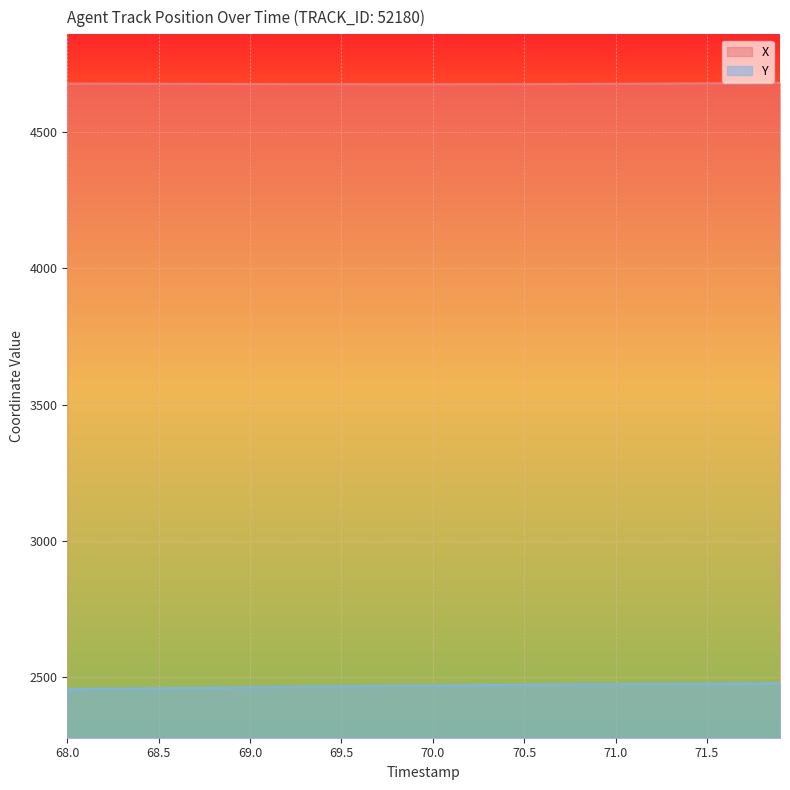

True or false: Y and X intersect in this chart.

False